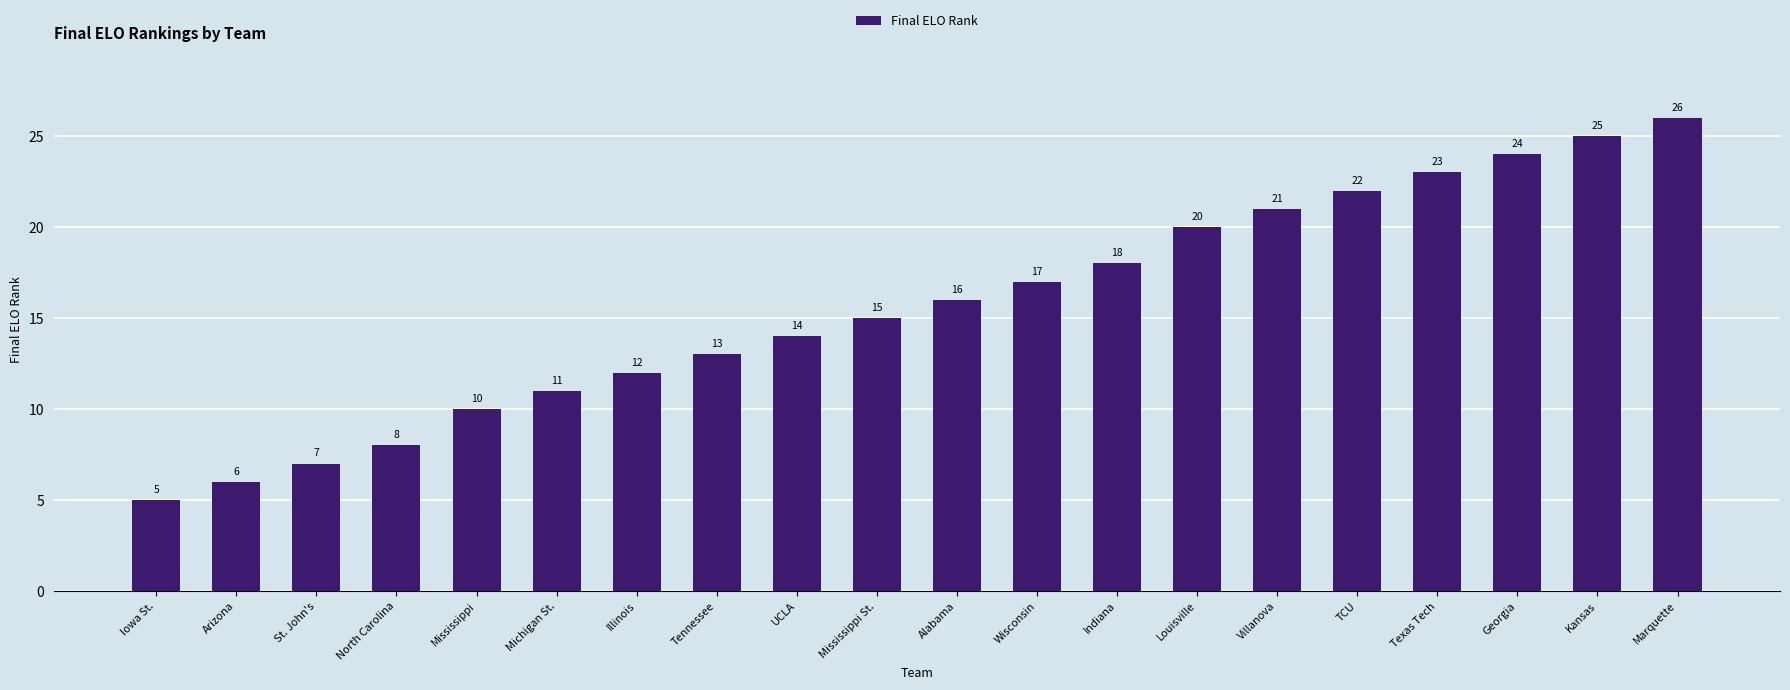

What is the value of the 3rd bar from the left?

7